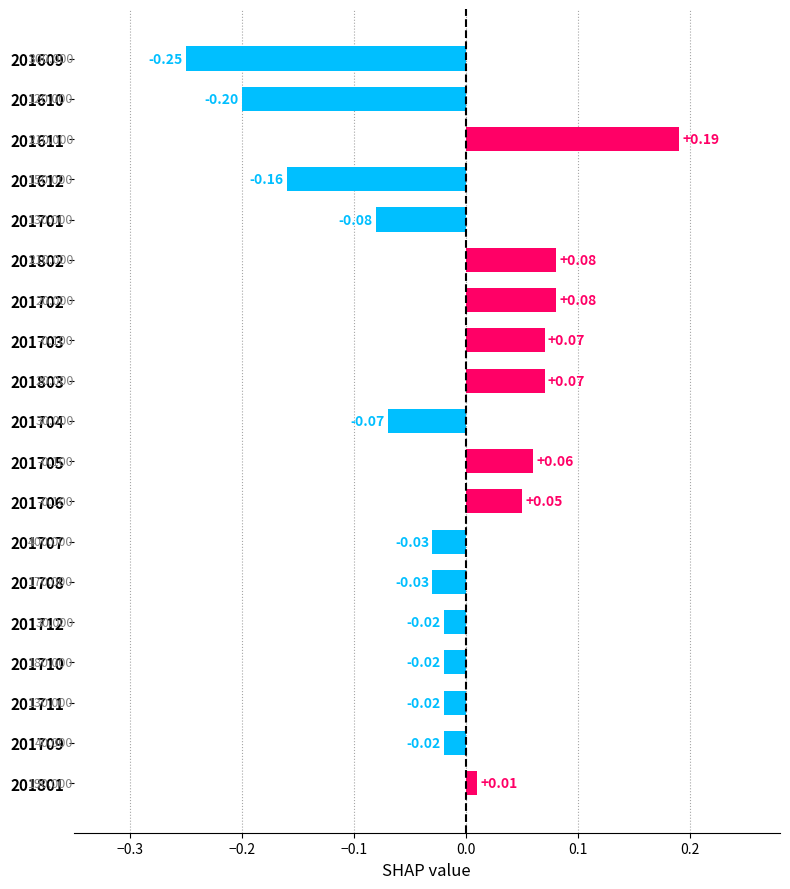

How many data points are above 0?

8